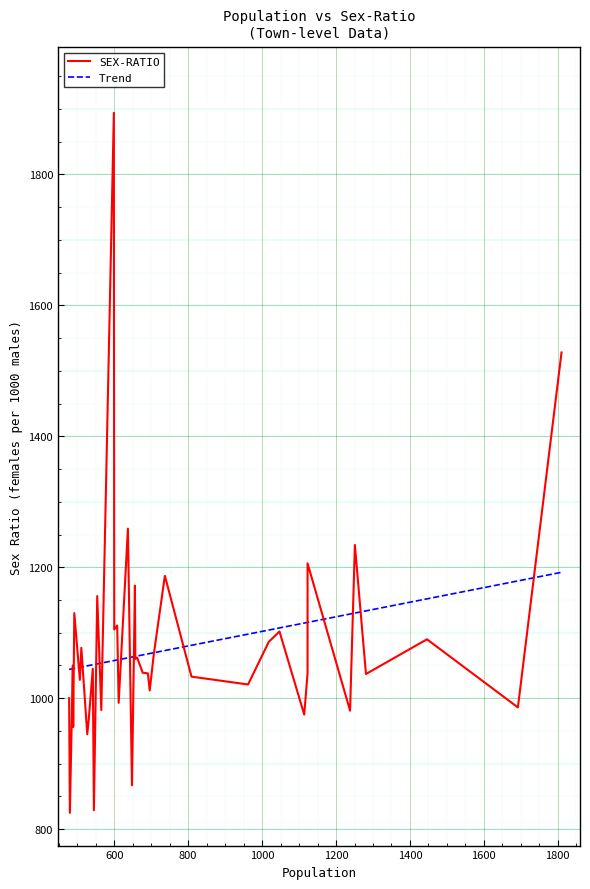

What value does the data have at 962, to the nearest 50?

1000